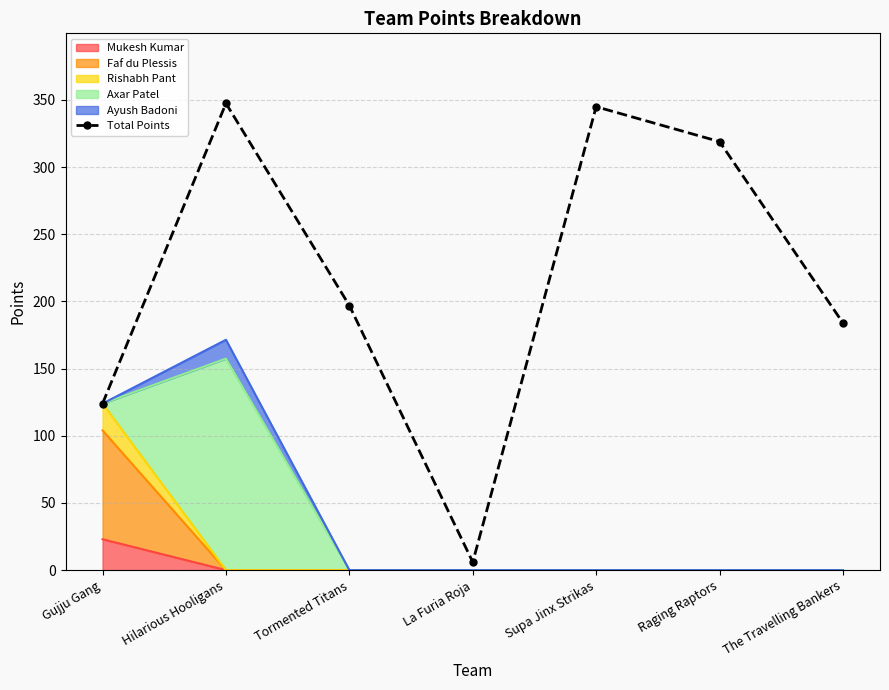

True or false: the data shows 347.5 at Hilarious Hooligans.

True